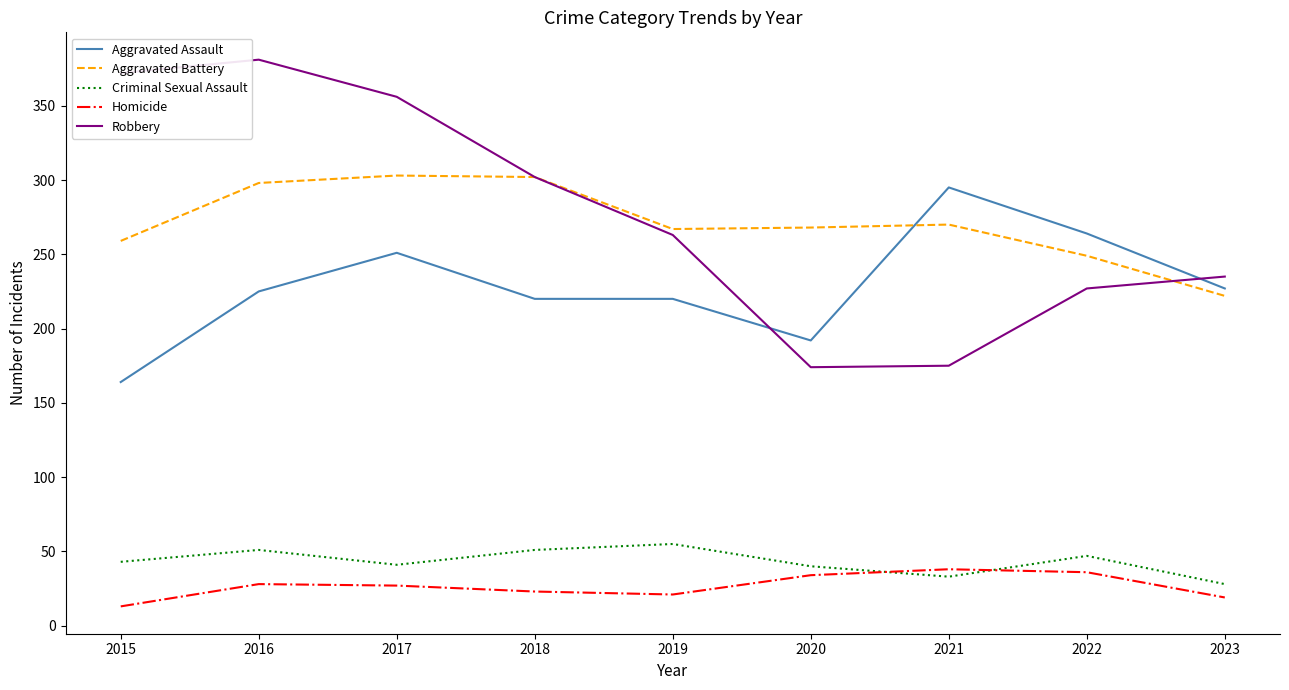

Which series has the largest range (max minus min)?

Robbery